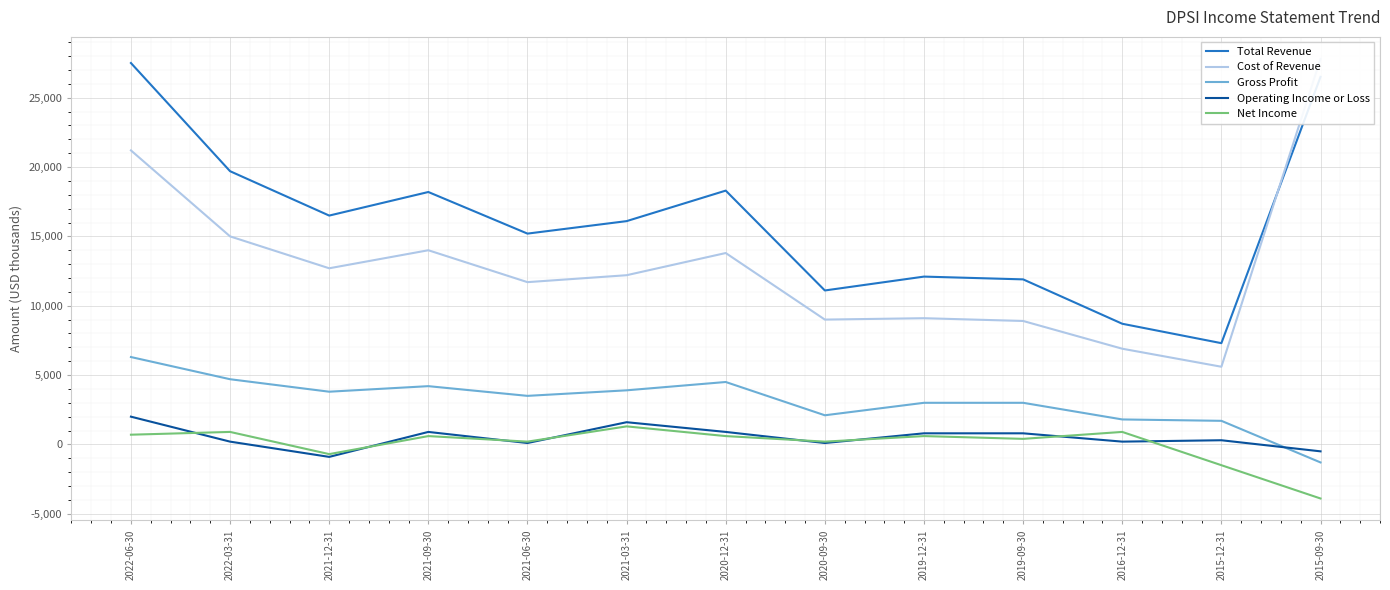

Reading right to left, transcribe all the data shown in this chart.

Total Revenue: 2015-09-30=26500	2015-12-31=7300	2016-12-31=8700	2019-09-30=11900	2019-12-31=12100	2020-09-30=11100	2020-12-31=18300	2021-03-31=16100	2021-06-30=15200	2021-09-30=18200	2021-12-31=16500	2022-03-31=19700	2022-06-30=27500
Cost of Revenue: 2015-09-30=27800	2015-12-31=5600	2016-12-31=6900	2019-09-30=8900	2019-12-31=9100	2020-09-30=9000	2020-12-31=13800	2021-03-31=12200	2021-06-30=11700	2021-09-30=14000	2021-12-31=12700	2022-03-31=15000	2022-06-30=21200
Gross Profit: 2015-09-30=-1300	2015-12-31=1700	2016-12-31=1800	2019-09-30=3000	2019-12-31=3000	2020-09-30=2100	2020-12-31=4500	2021-03-31=3900	2021-06-30=3500	2021-09-30=4200	2021-12-31=3800	2022-03-31=4700	2022-06-30=6300
Operating Income or Loss: 2015-09-30=-500	2015-12-31=300	2016-12-31=200	2019-09-30=800	2019-12-31=800	2020-09-30=100	2020-12-31=900	2021-03-31=1600	2021-06-30=100	2021-09-30=900	2021-12-31=-900	2022-03-31=200	2022-06-30=2000
Net Income: 2015-09-30=-3900	2015-12-31=-1500	2016-12-31=900	2019-09-30=400	2019-12-31=600	2020-09-30=200	2020-12-31=600	2021-03-31=1300	2021-06-30=200	2021-09-30=600	2021-12-31=-700	2022-03-31=900	2022-06-30=700